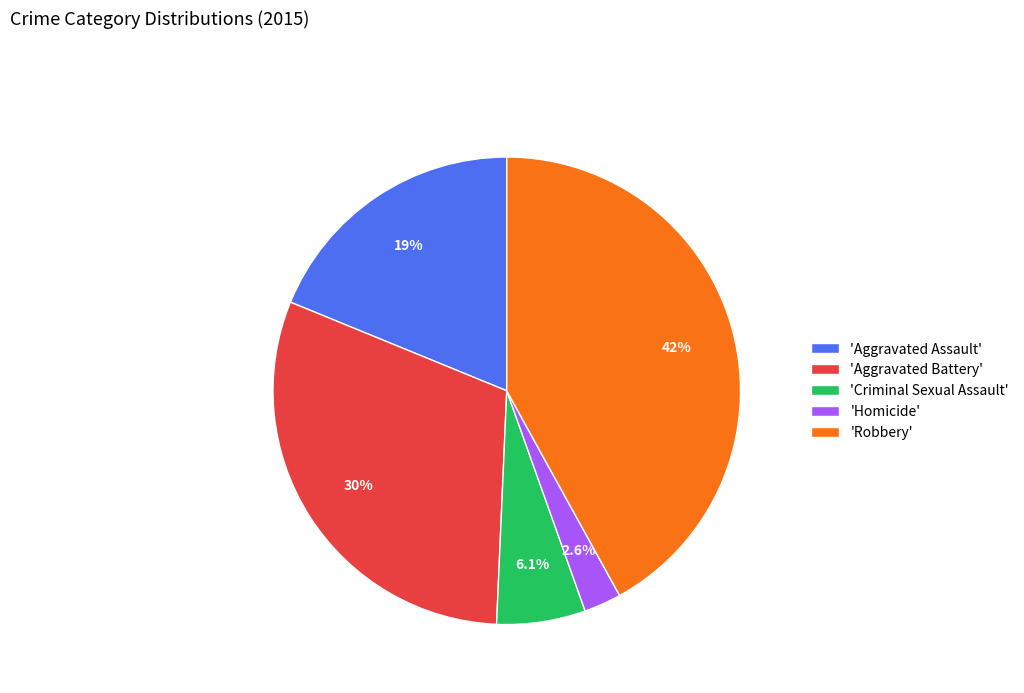

How many segments does this pie chart have?

5